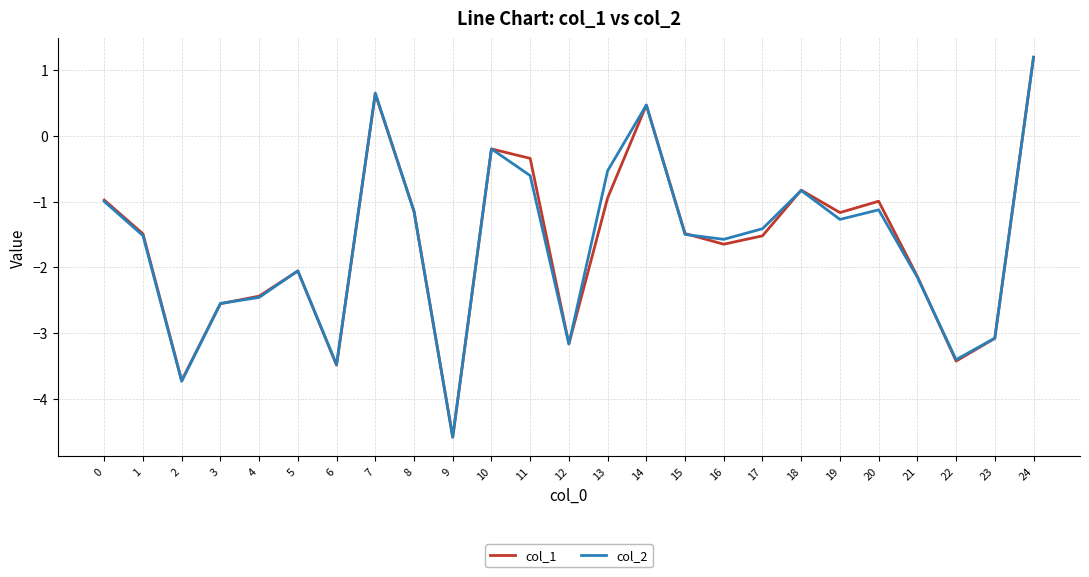

Which series has the largest range (max minus min)?

col_2